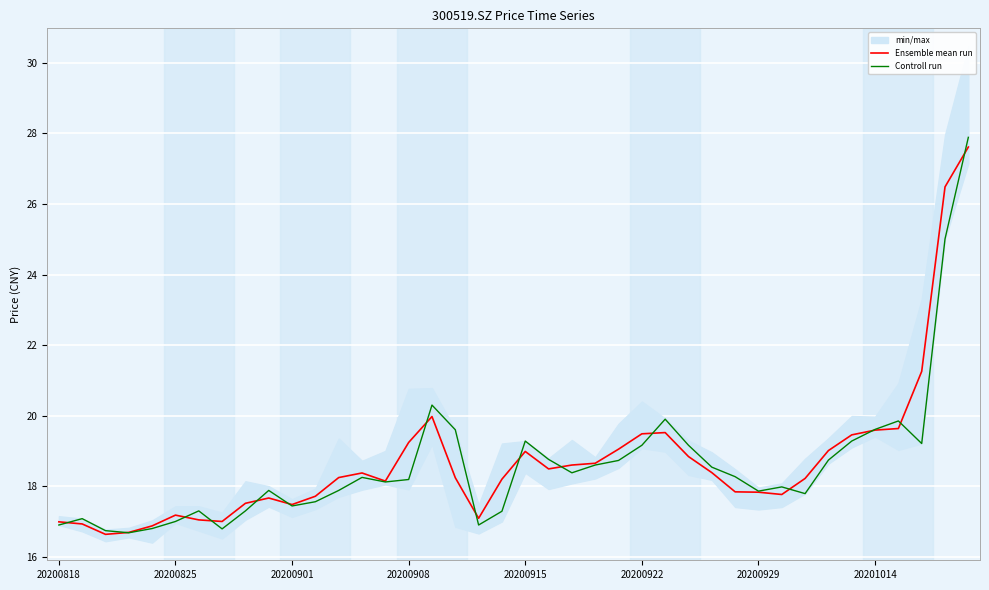

How many times do Controll run and Ensemble mean run cross each other?

15